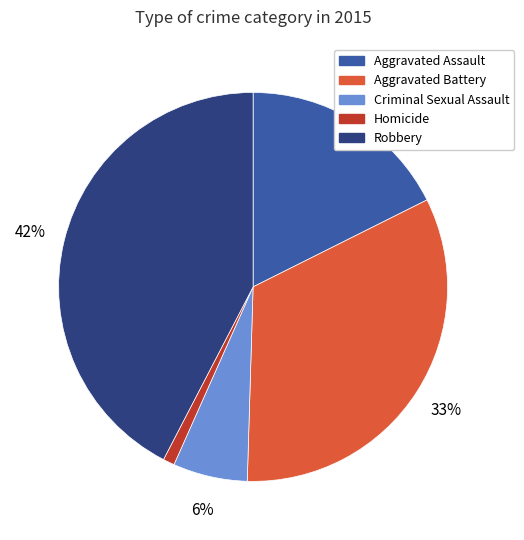

To the nearest percent, what percentage of the pie is Homicide?

1%